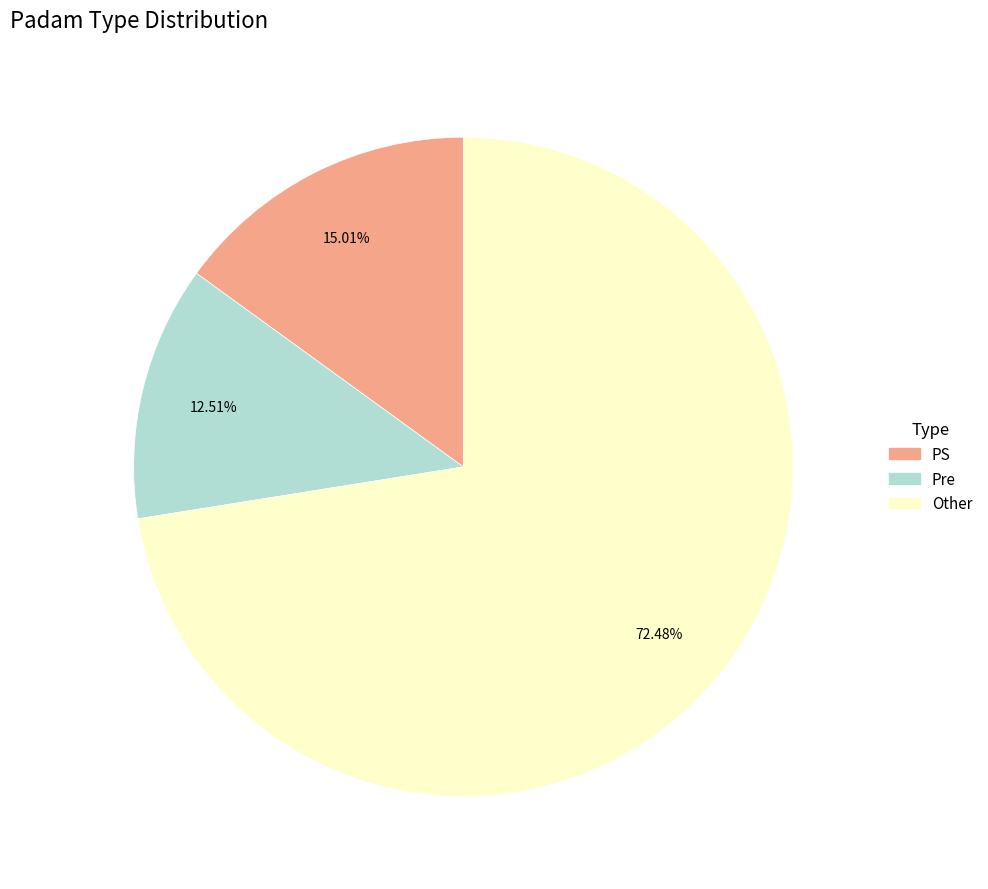

What is the ratio of the value at Other to the value at Pre?

5.8